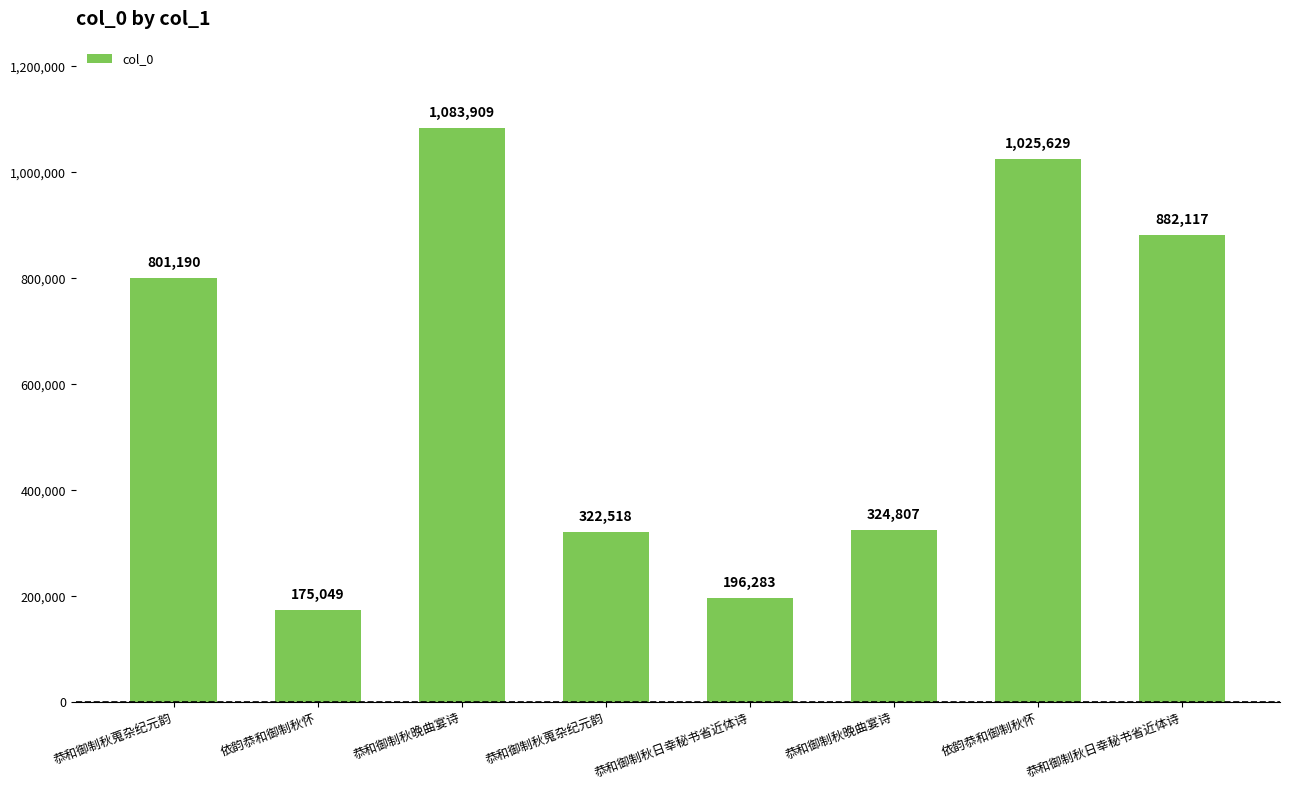

How many data points are less than 801190?

4